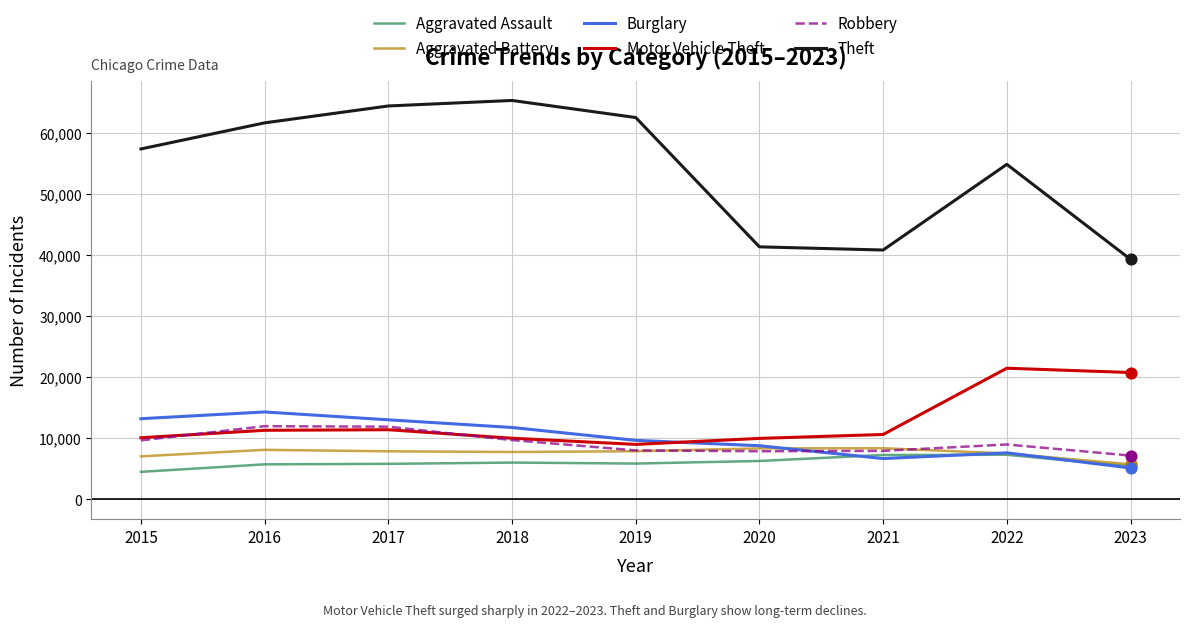

What is the difference between the highest and lowest values at 2016?

55909